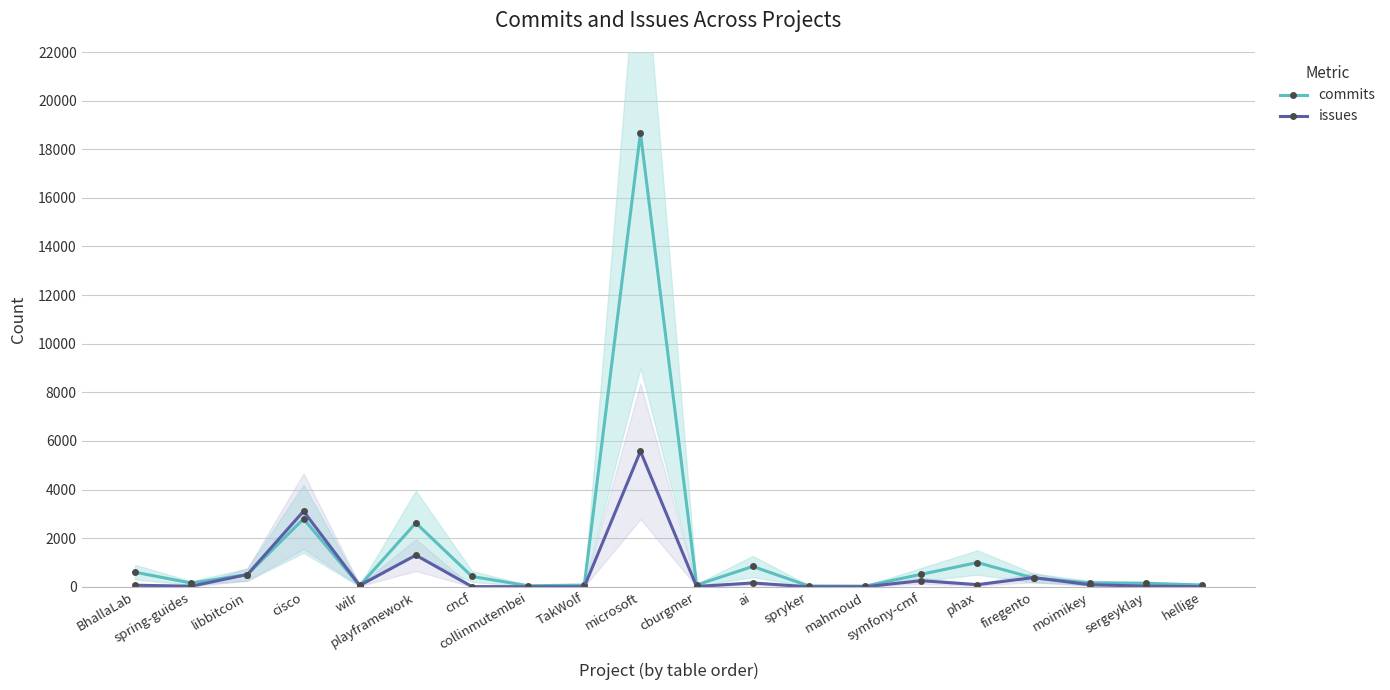

What is the lowest value of the commits series?

27